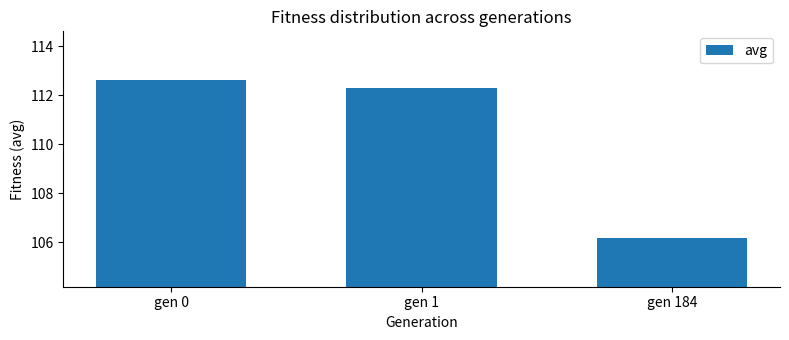

The chart shows a value of 112.3 at gen 1. True or false?

True